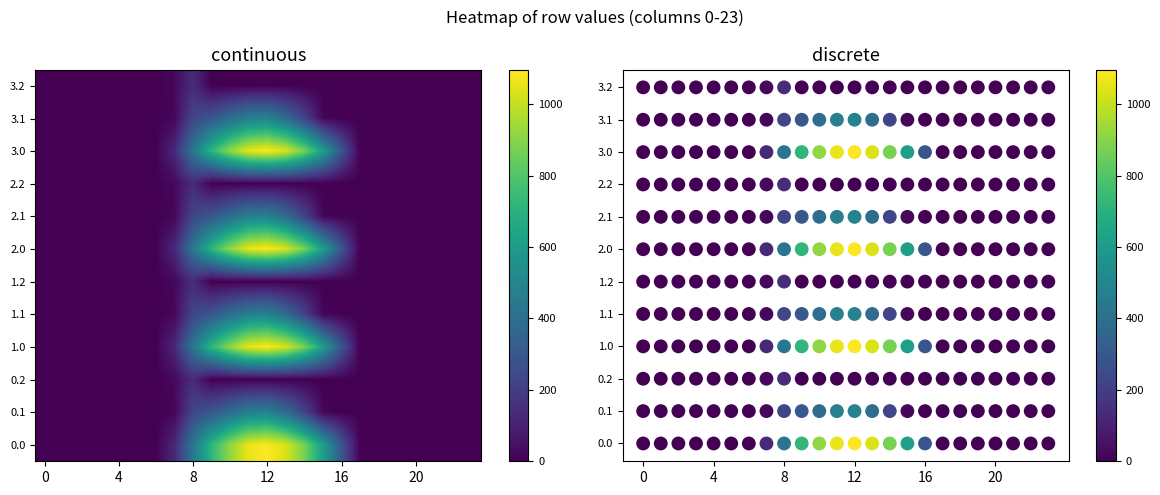

How many series are shown in this chart?

12